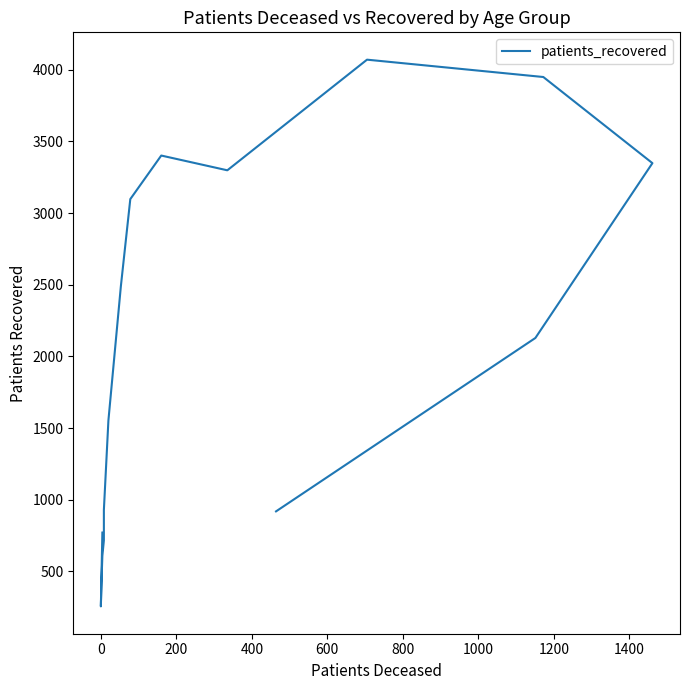

How many lines are shown in the chart?

1